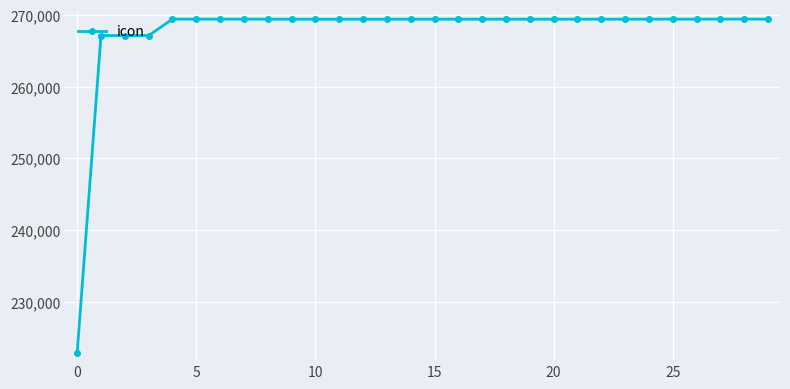

Does the chart have visible grid lines?

Yes